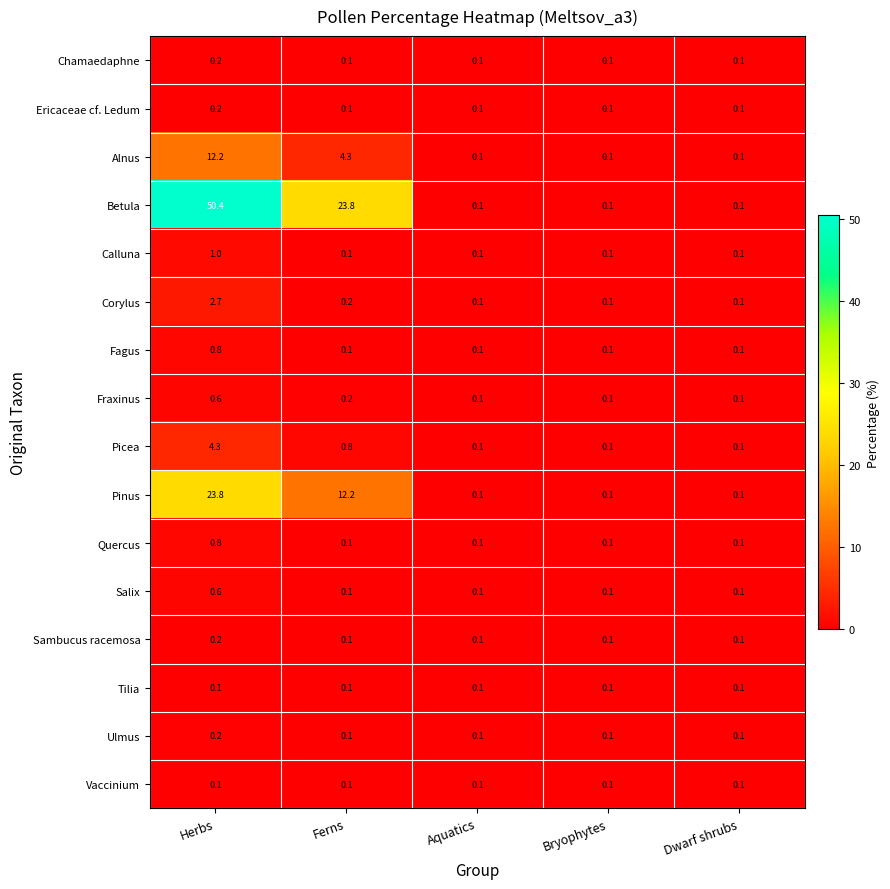

Which label corresponds to the largest value in the chart?

Herbs